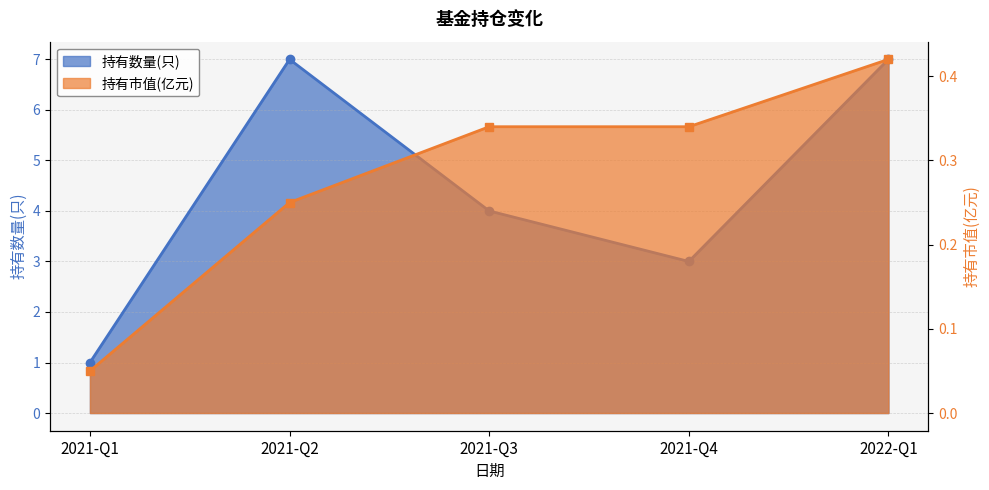

Reading left to right, transcribe all the data shown in this chart.

持有数量(只): 1.0	7.0	4.0	3.0	7.0
持有市值(亿元): 0.1	0.2	0.3	0.3	0.4